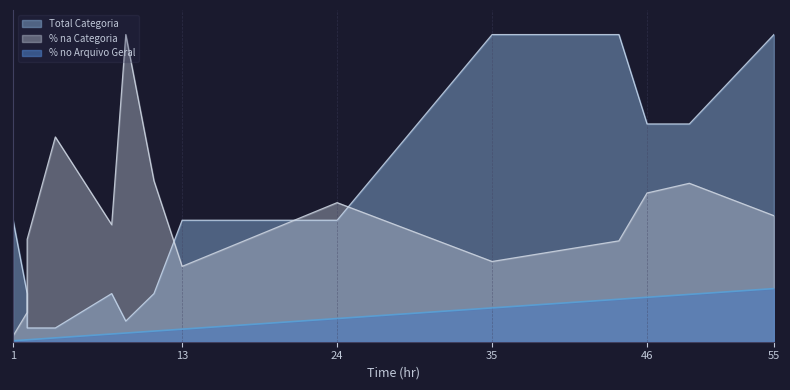

Where does the Total Categoria series first go above 53?

4